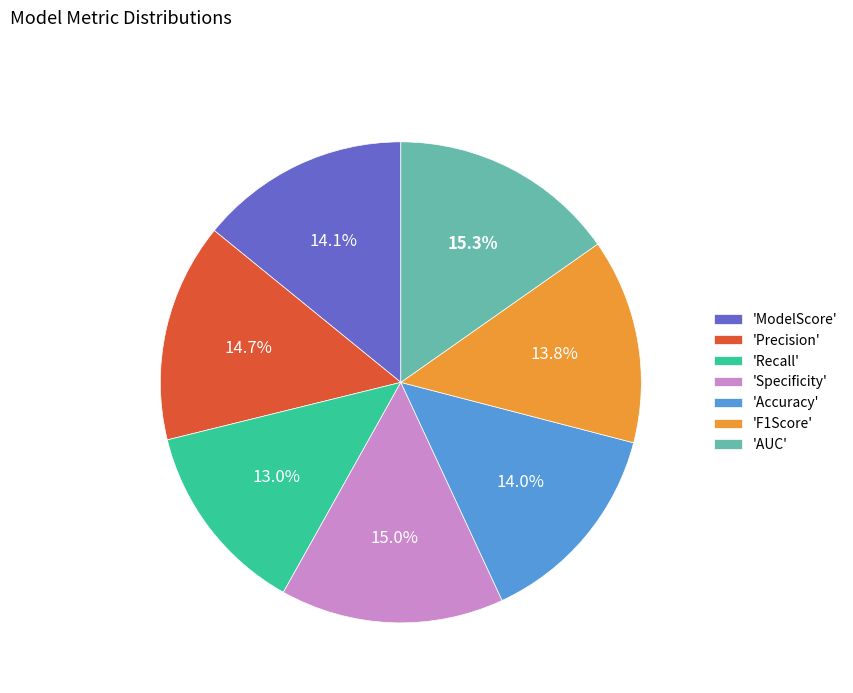

To the nearest percent, what is the average slice percentage?

14%